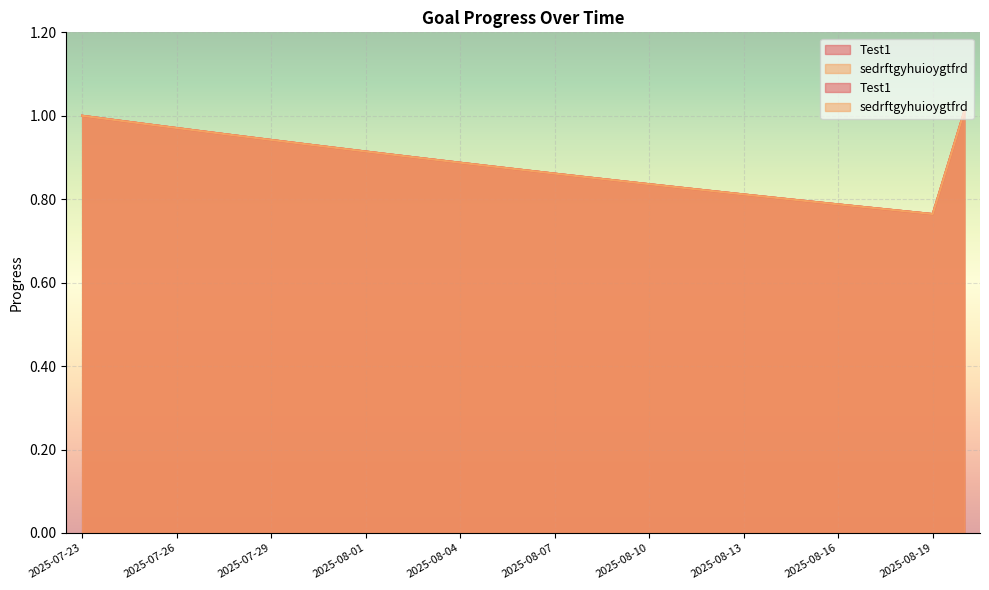

List the series in order of their peak value, lowest first.

Test1, sedrftgyhuioygtfrd